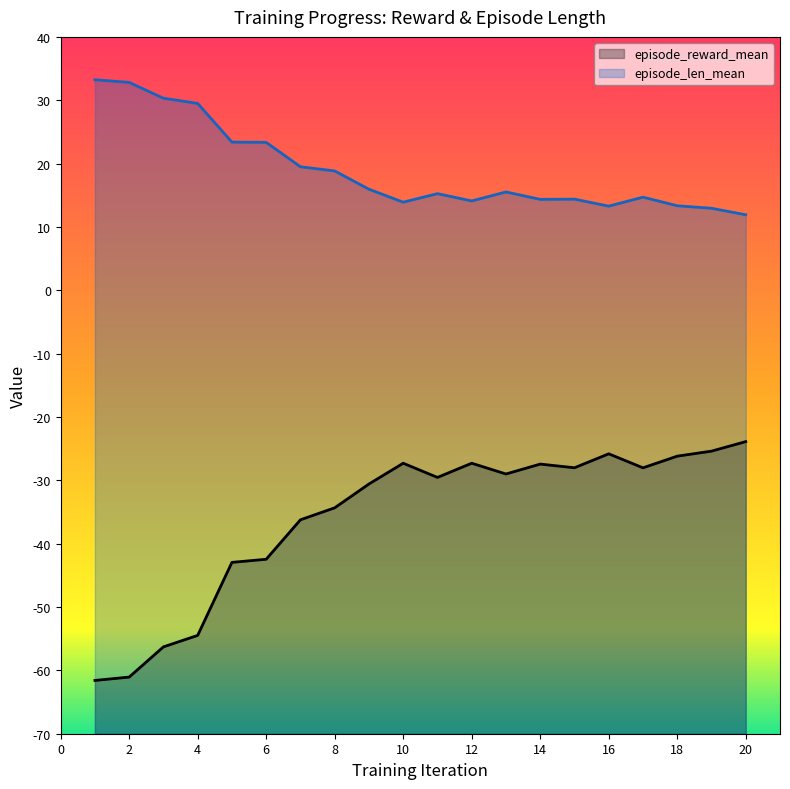

Which series has the widest spread of values?

episode_reward_mean